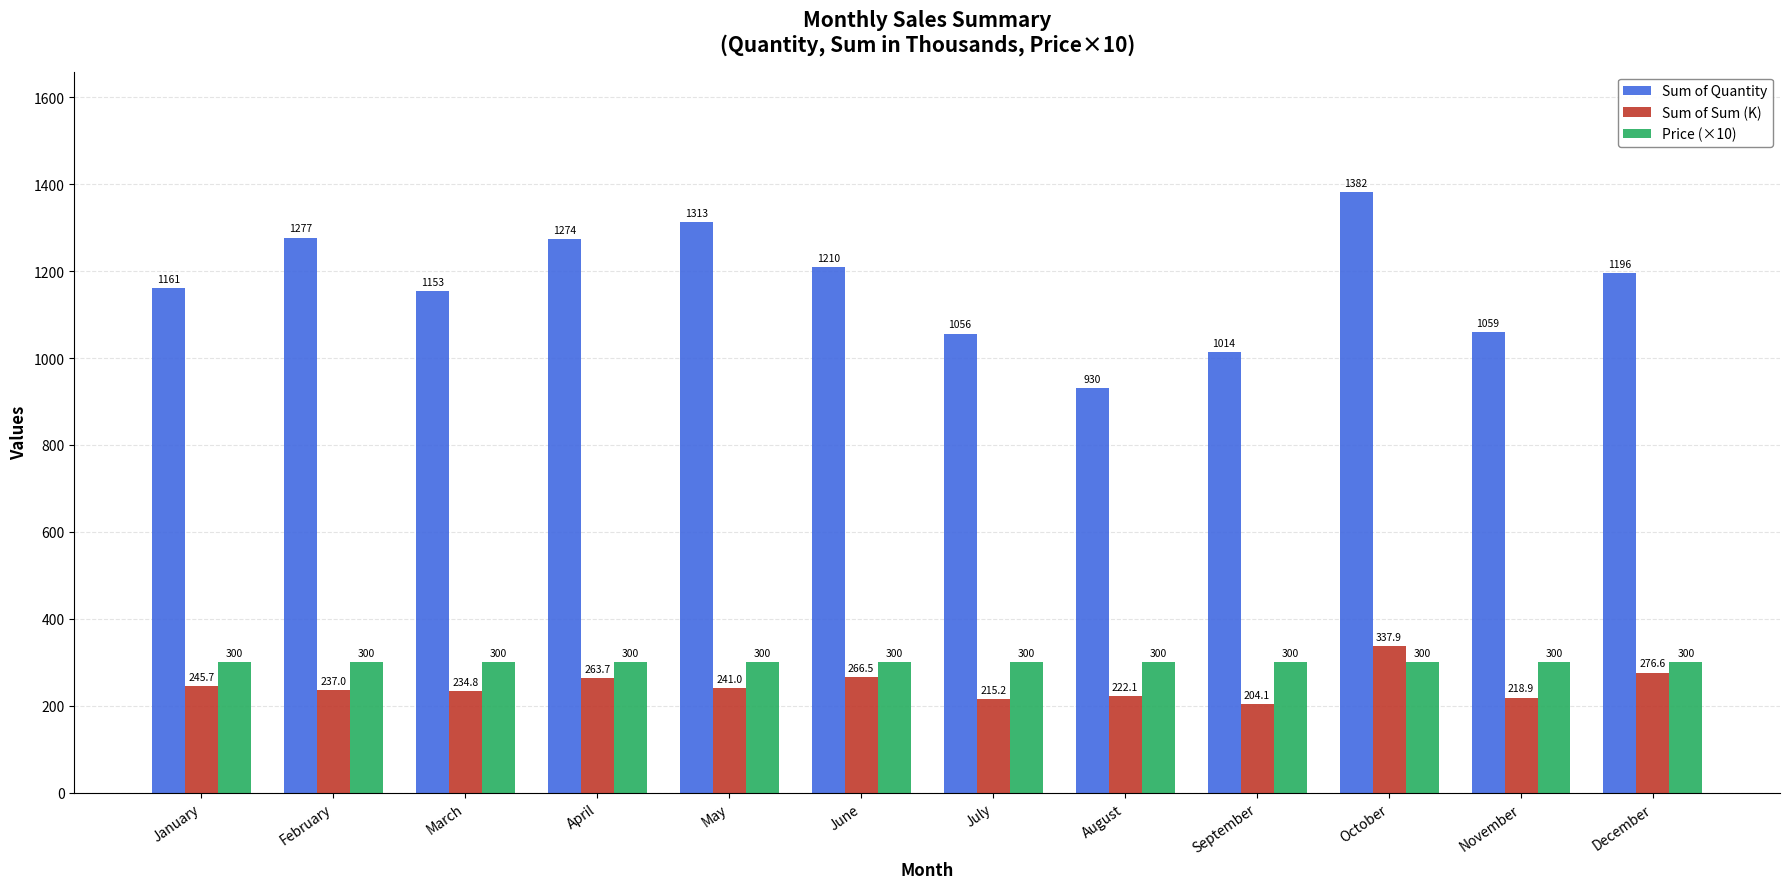

Is the value of Sum of Sum (K) at September greater than the value of Sum of Quantity at April?

No